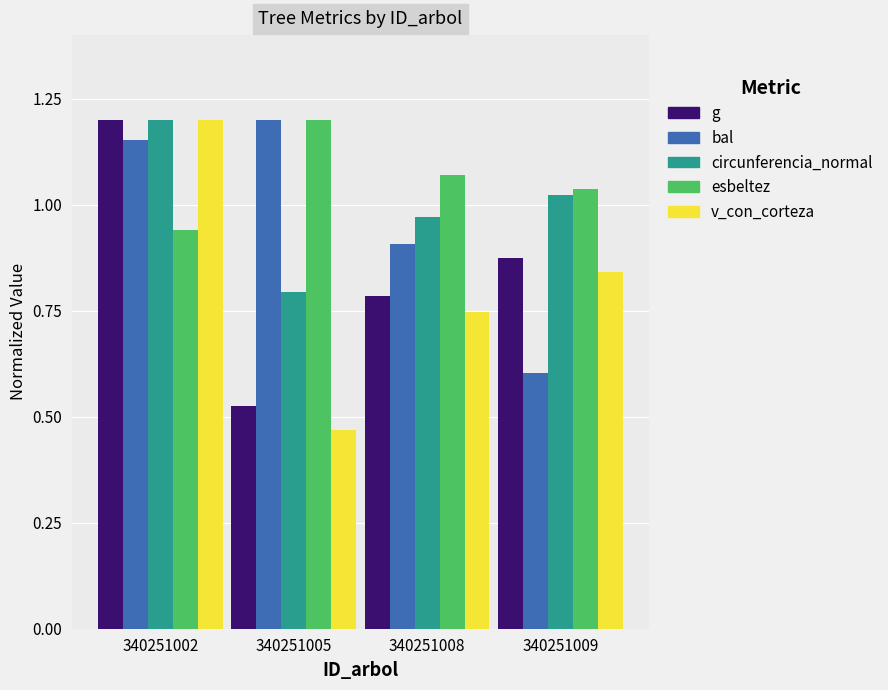

What is the difference between the g values at 340251008 and 340251009?

0.1